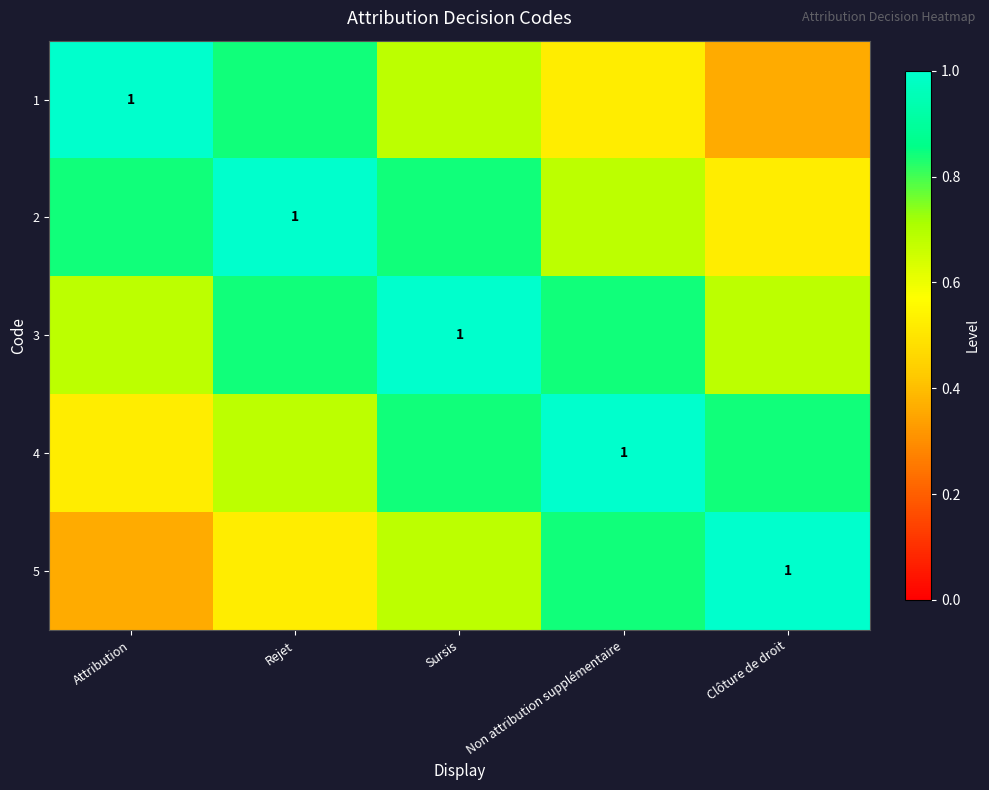

Which series changed the most between Rejet and Sursis?

1